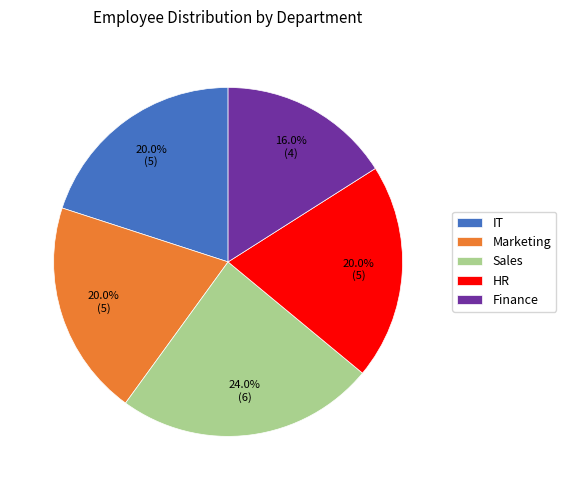

The HR slice represents 13% of the pie. True or false?

False